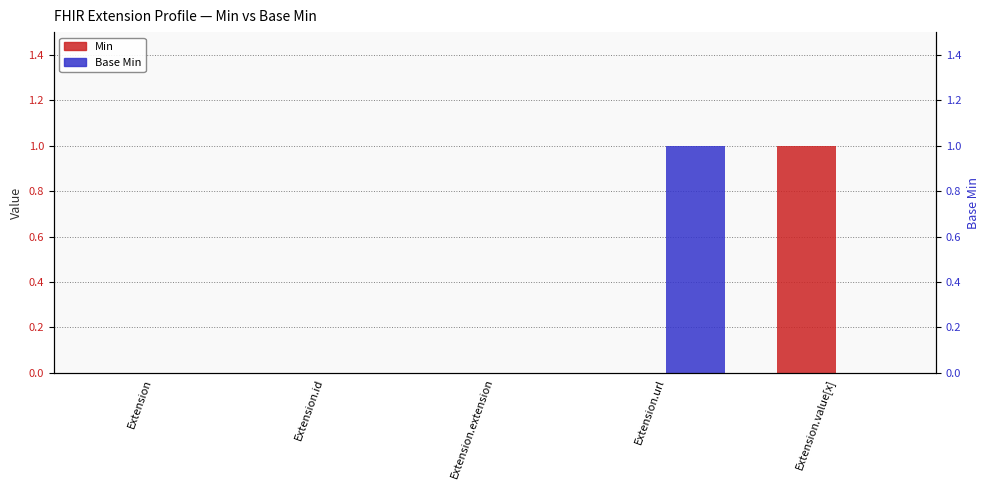

What is the difference between the maximum and minimum values in the Min series?

1